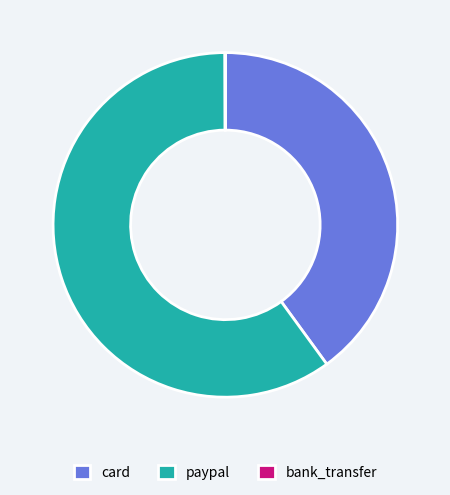

Which slice is the largest?

paypal